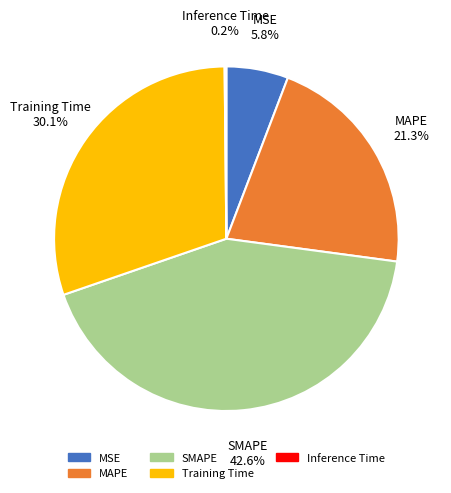

What is the largest slice in the pie chart?

SMAPE